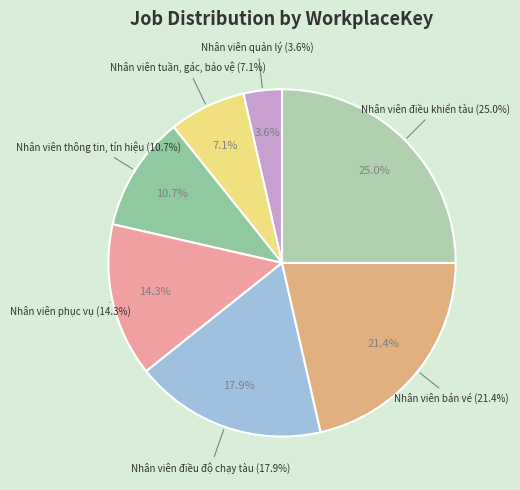

What portion of the pie excludes Nhân viên điều khiển tàu?

75.0%